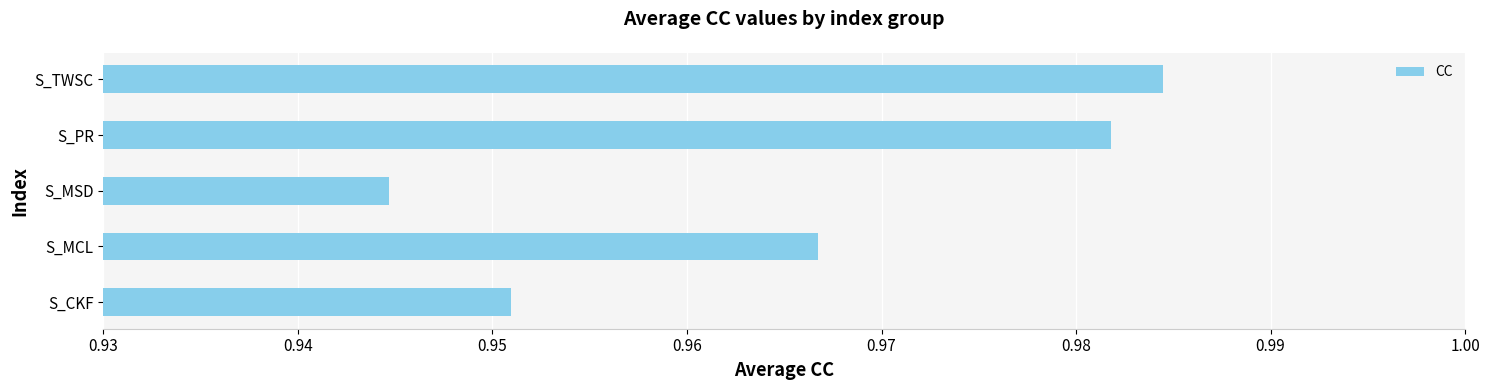

At which category does the chart reach its peak across all series?

S_TWSC